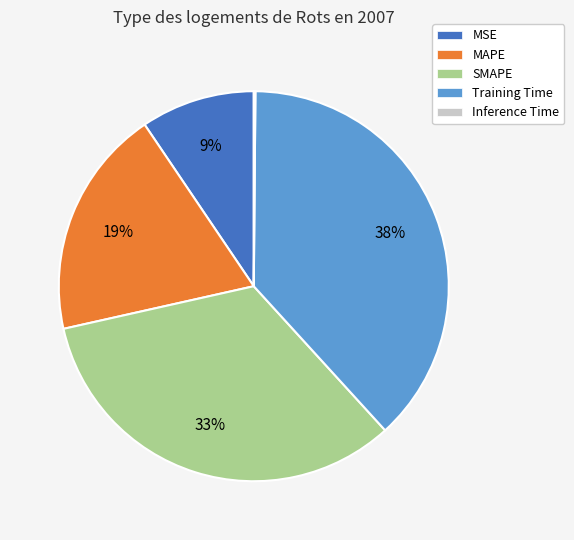

To the nearest percent, what percentage of the pie is MAPE?

19%